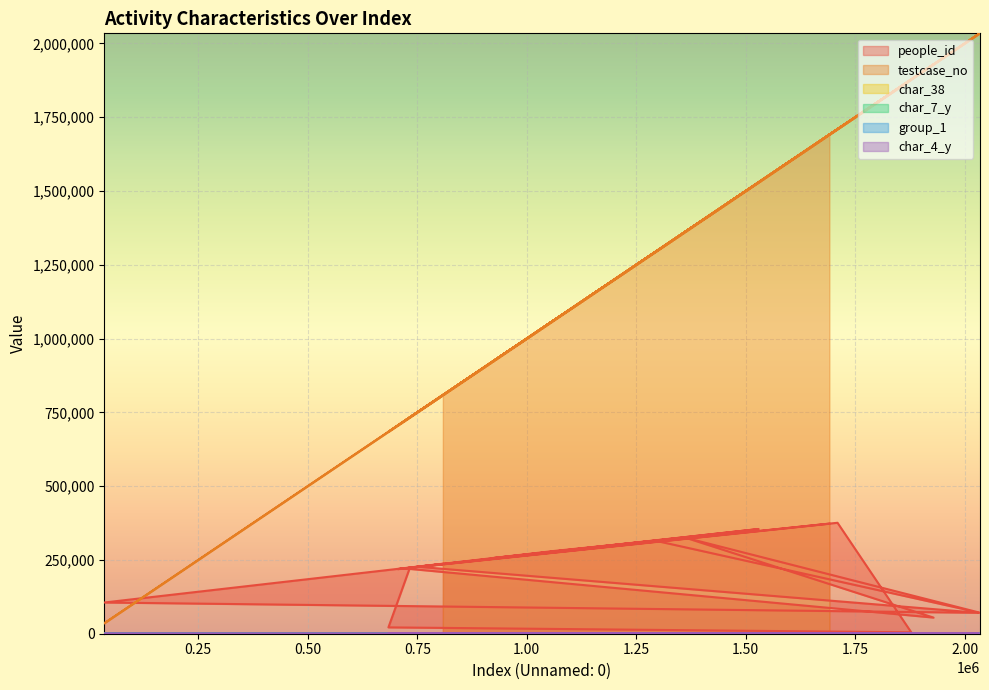

True or false: group_1 has a value of 2 at 2030854.

True